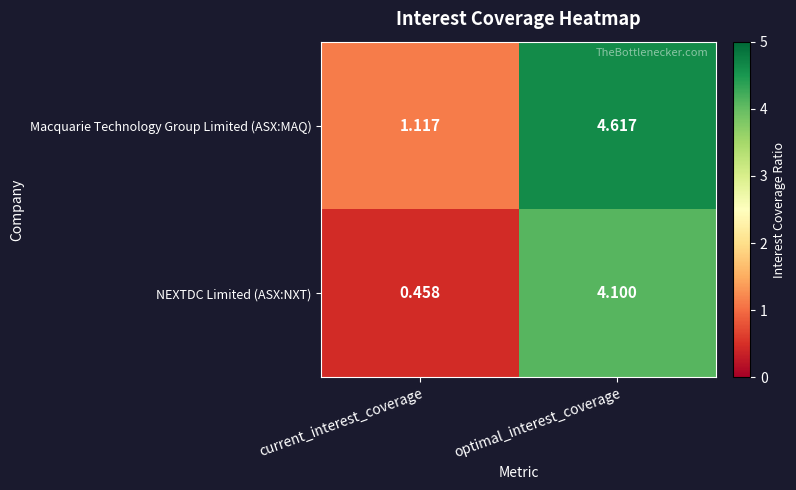

At which label does Macquarie Technology Group Limited (ASX:MAQ) first exceed 4?

optimal_interest_coverage